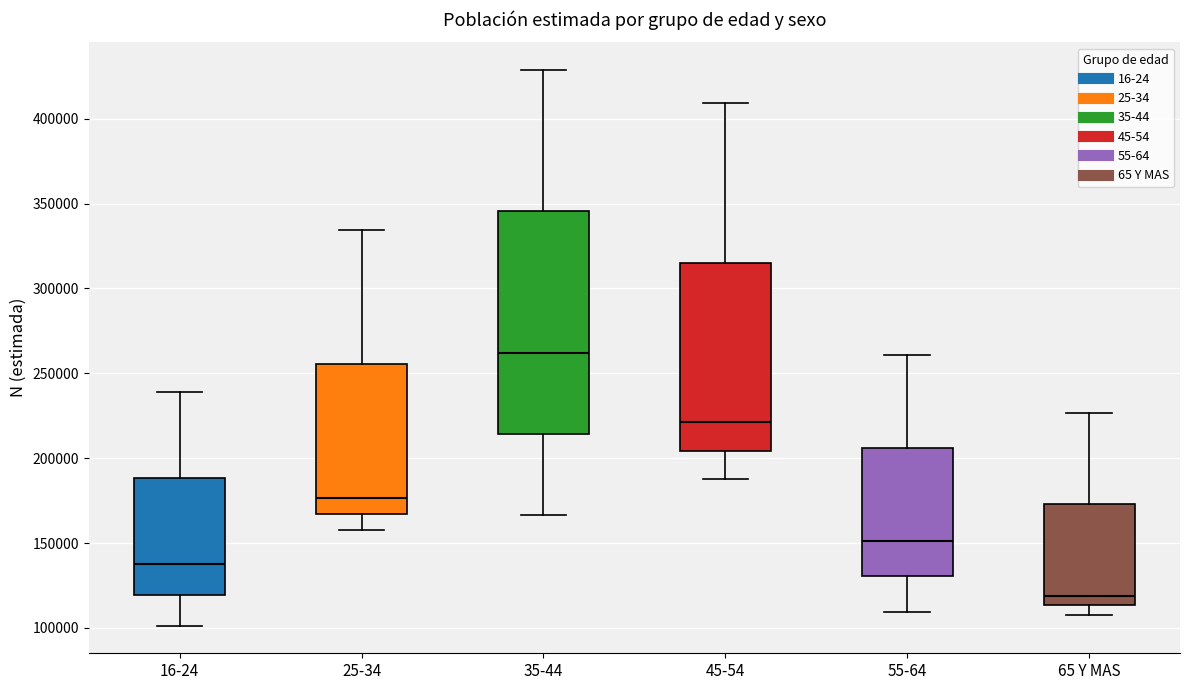

Comparing the boxes themselves (not the whiskers), which one is the tallest?

35-44